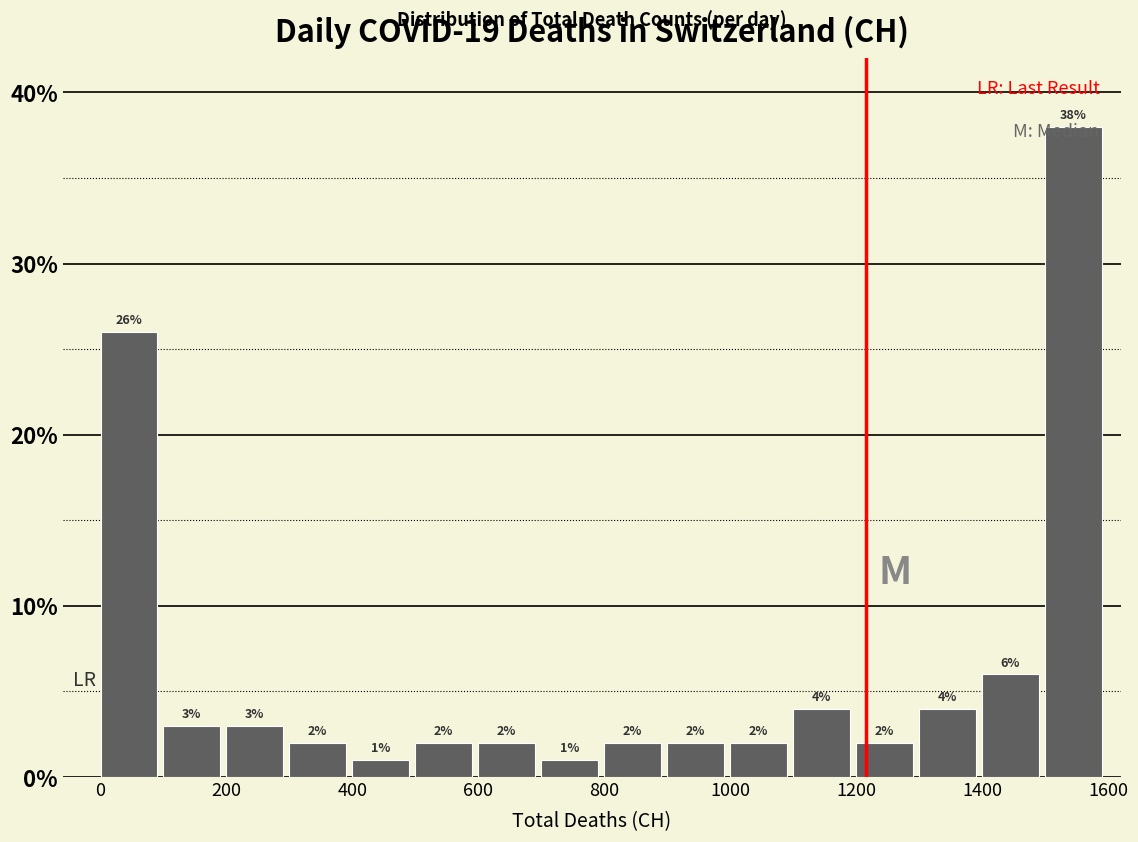

Reading left to right, list every bar in this chart as the range it spans on the x-axis followed by its height.

0 to 100: 26
100 to 200: 3
200 to 300: 3
300 to 400: 2
400 to 500: 1
500 to 600: 2
600 to 700: 2
700 to 800: 1
800 to 900: 2
900 to 1000: 2
1000 to 1100: 2
1100 to 1200: 4
1200 to 1300: 2
1300 to 1400: 4
1400 to 1500: 6
1500 to 1600: 38